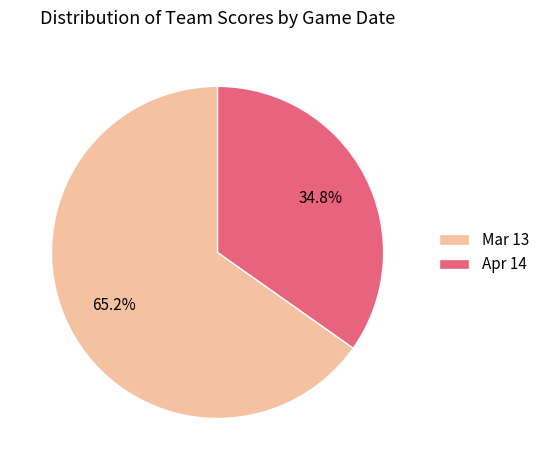

To the nearest percent, what is the combined percentage of Apr 14 and Mar 13?

100%